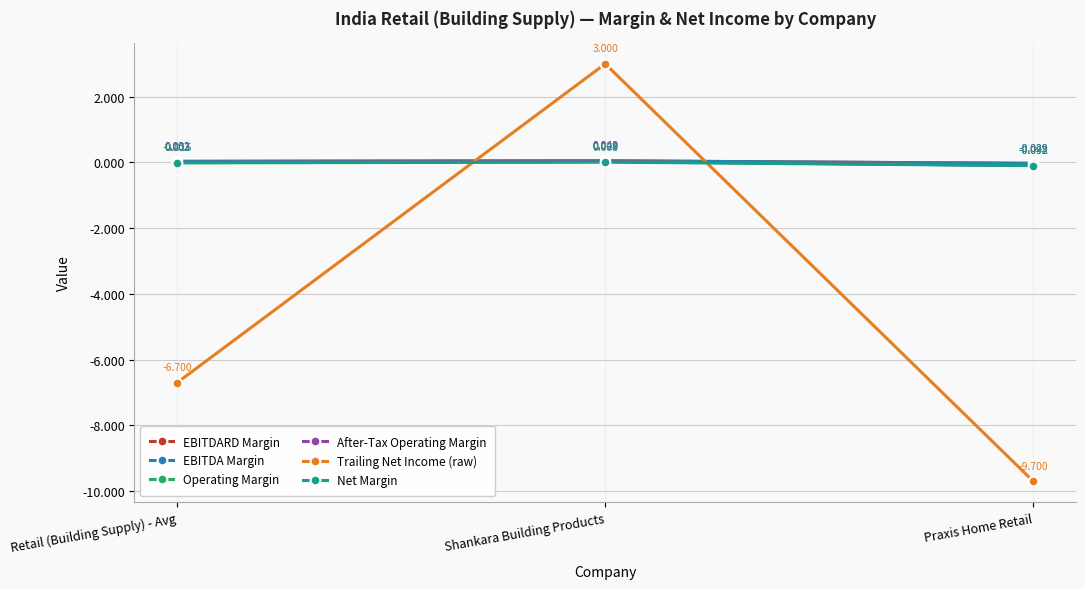

Is this an area chart (filled region under the line)?

No